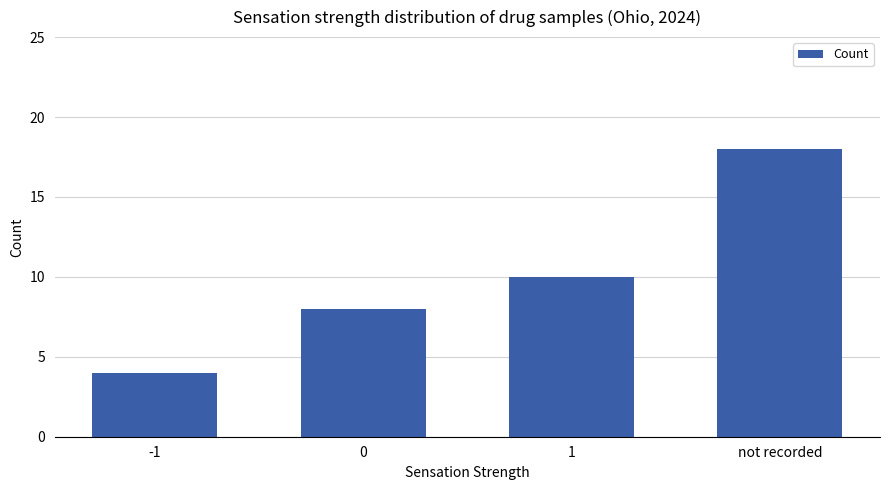

The value at not recorded is 18. True or false?

True